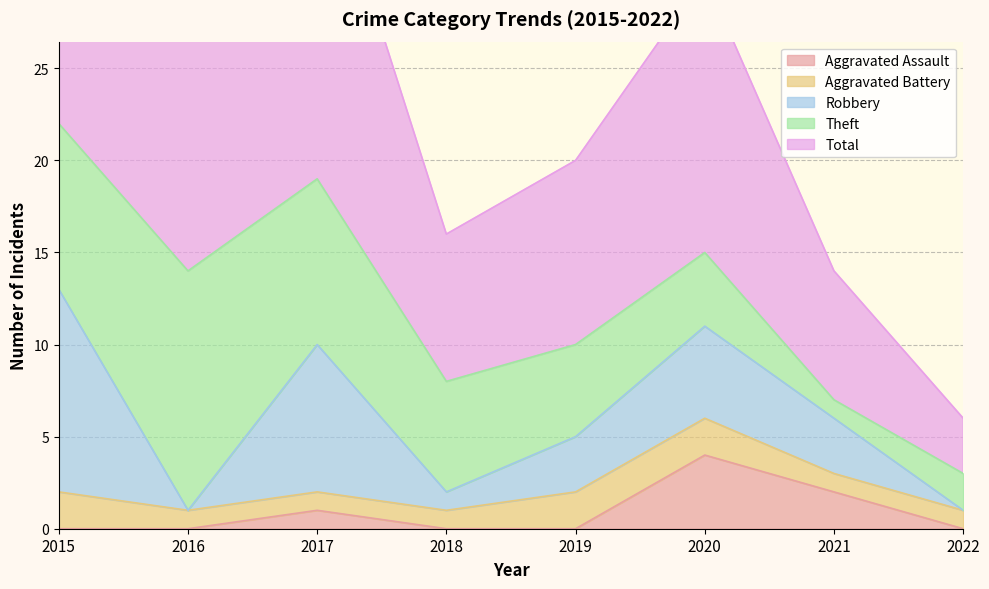

The value of Aggravated Battery at 2016 is 1. True or false?

False